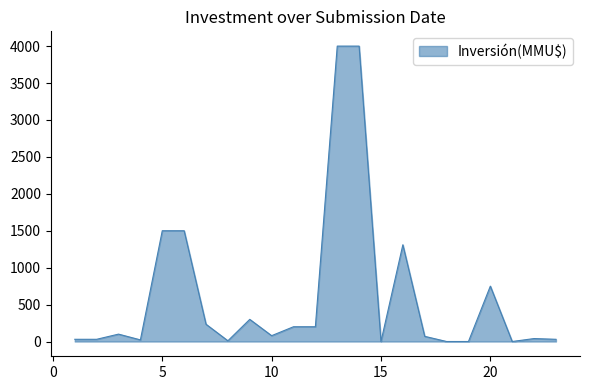

How many points are higher than both their immediate neighbors (excluding endpoints)?

5